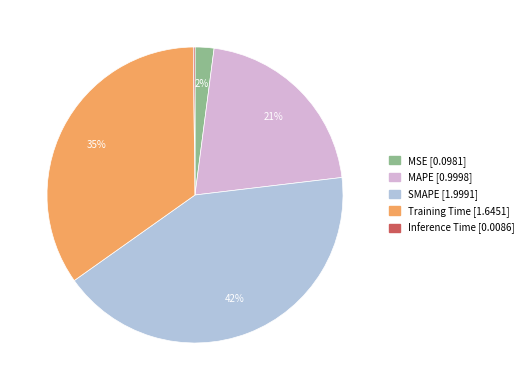

To the nearest percent, what is the difference between the largest and smallest slice percentages?

42%